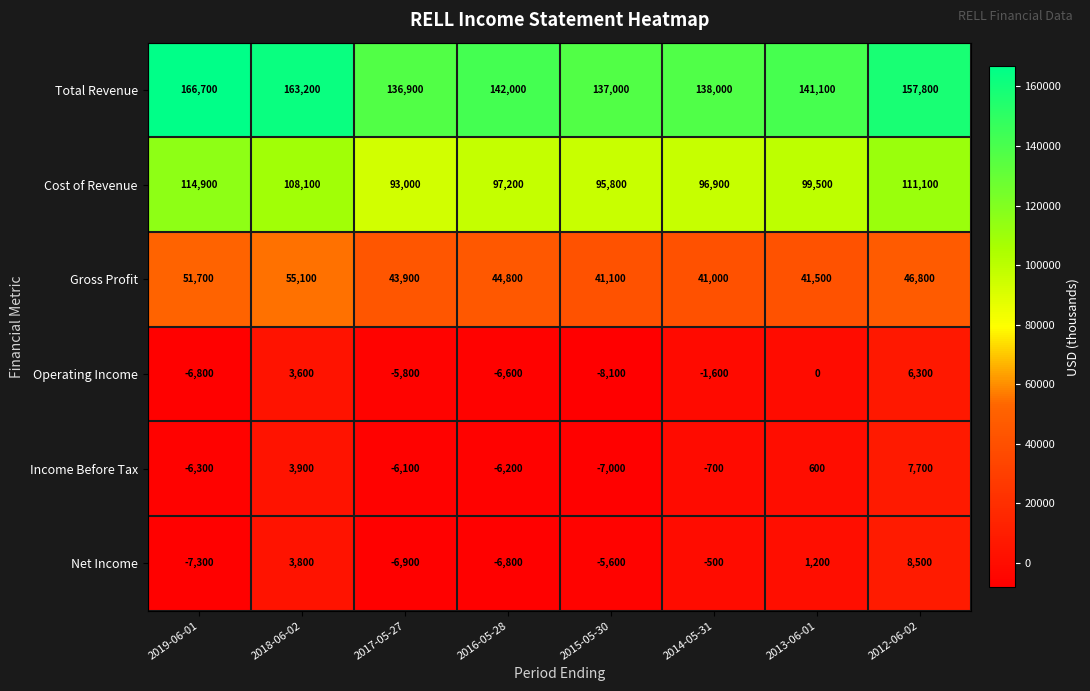

Which category has the lowest value in the Gross Profit series?

2014-05-31